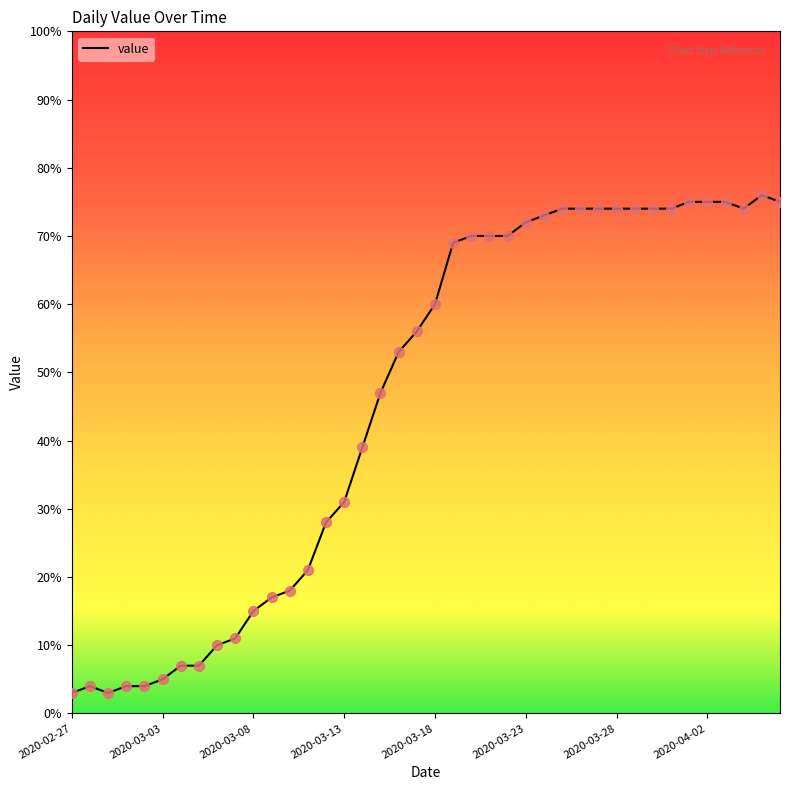

What is the minimum value shown in the chart?

3